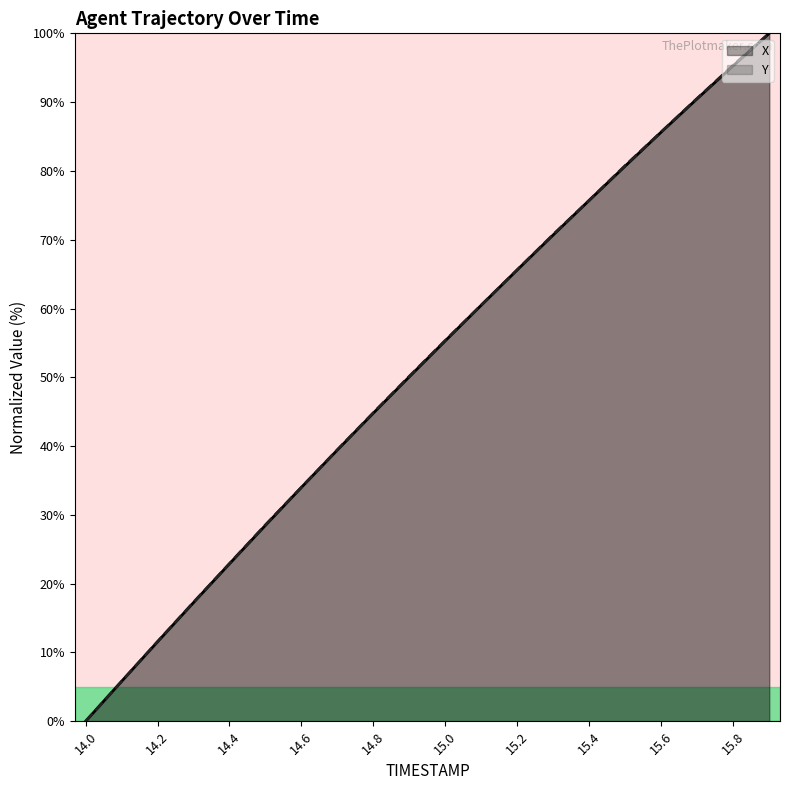

Which series ends up on top after the final intersection of X and Y?

Y